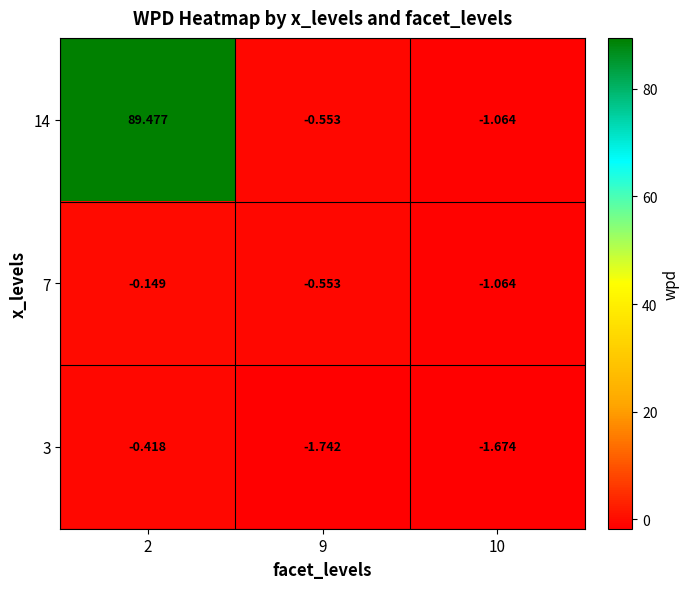

Is the value of 7 at 2 greater than the value of 3 at 9?

Yes